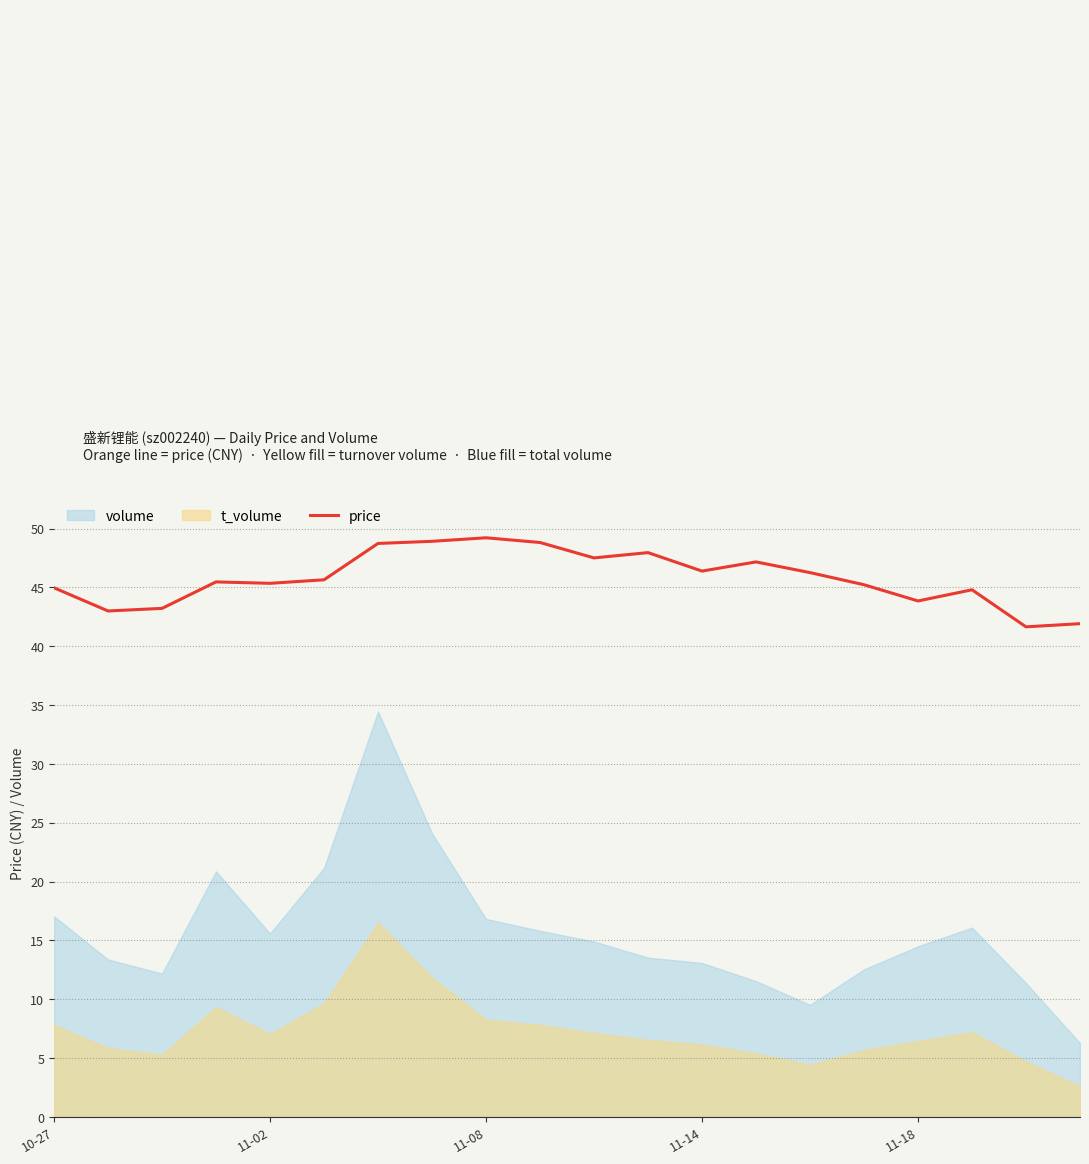

What is the label of the 10th point from the right?

10